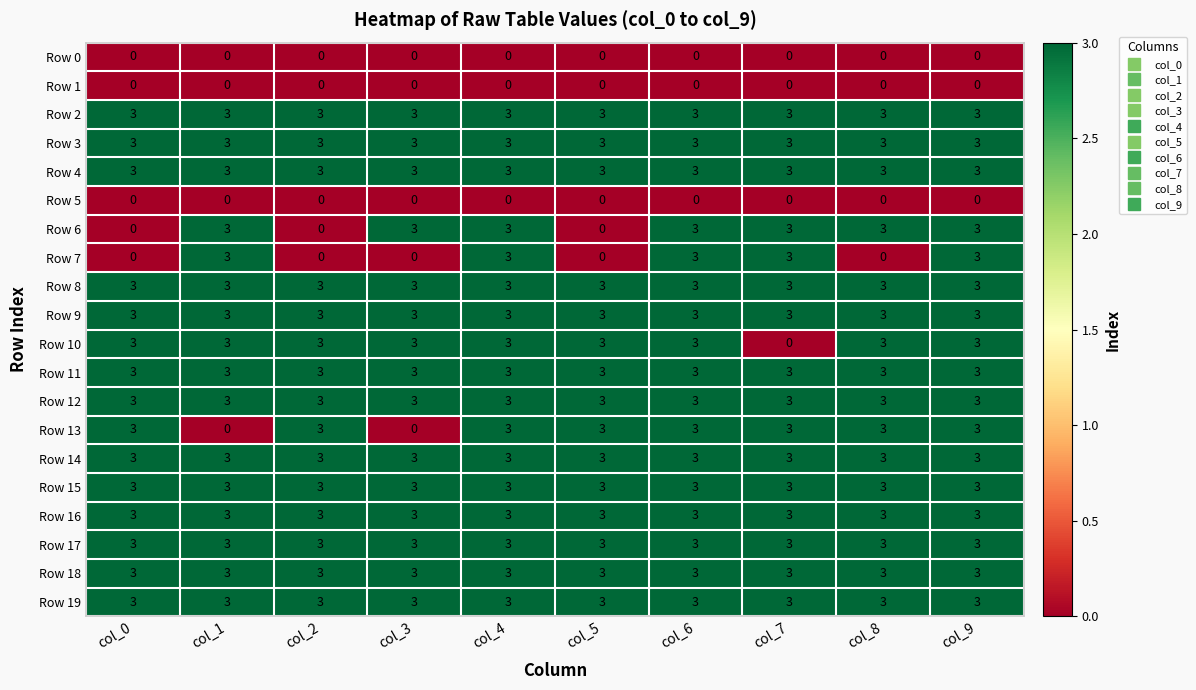

What is the maximum value for Row 7?

3